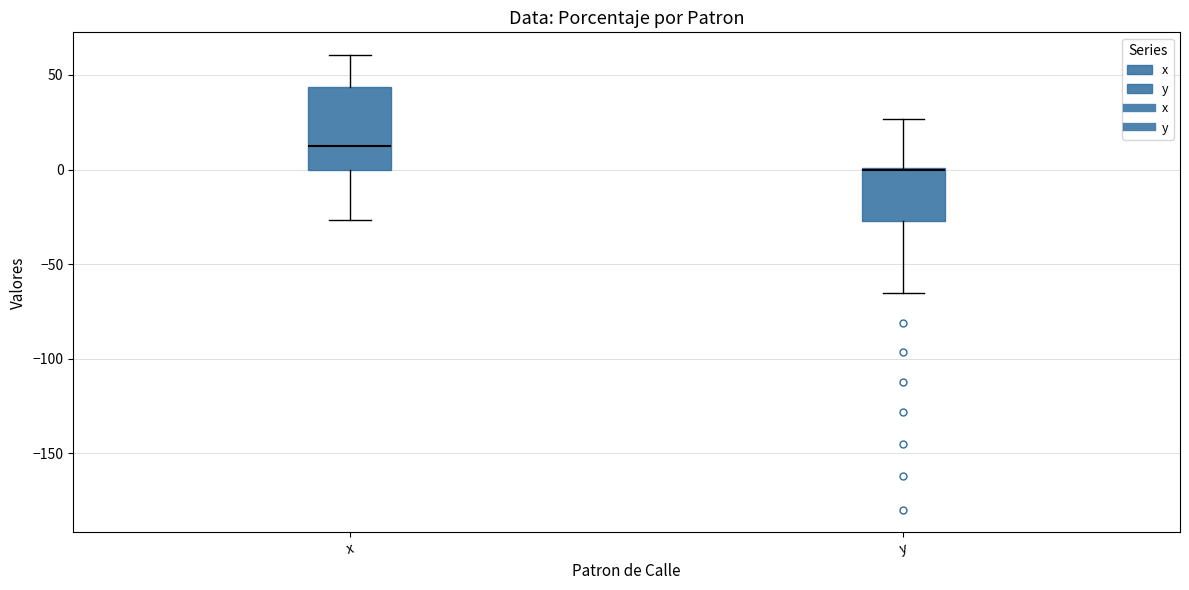

Reading left to right, transcribe this box plot: for each box, give where its median line is, the range the box spans, and where its two whiskers end, as read against the y-axis. The values are not printed on the chart, so give them approximately, as read against the axis.

x: median 10, box 0 to 45, whiskers -25 to 60
y: median 0, box -25 to 0, whiskers -65 to 25